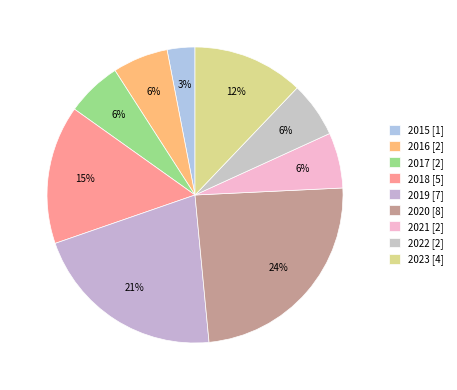

How many slices are in this pie chart?

9